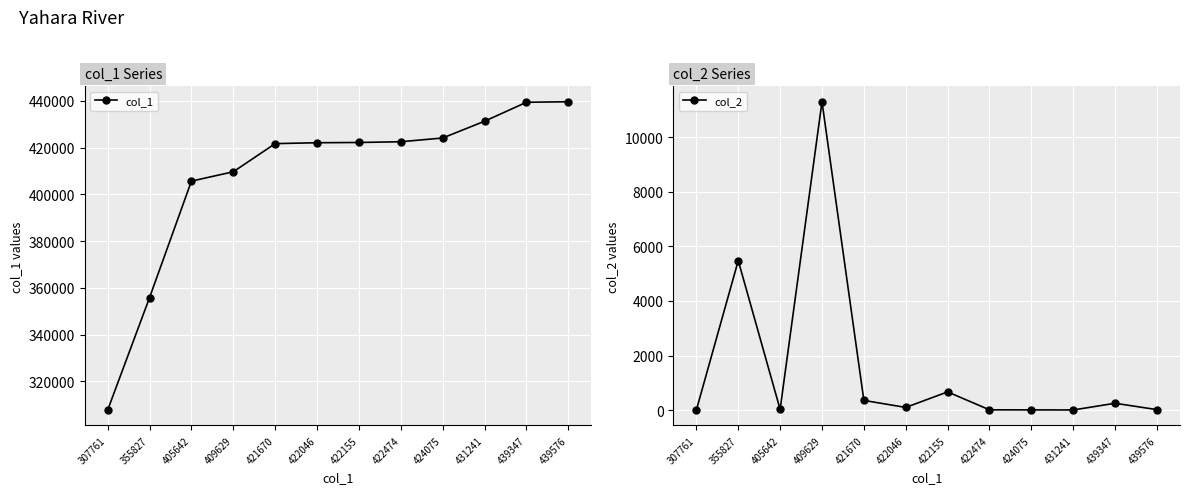

How many distinct data groups are displayed?

2